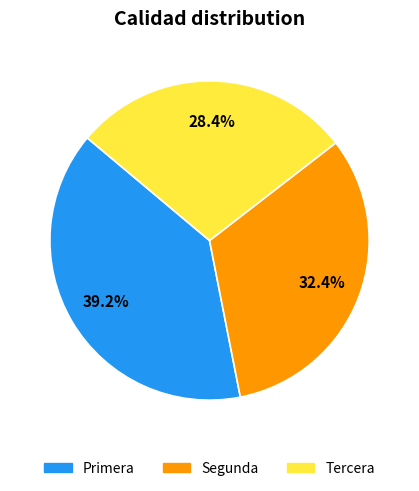

To the nearest percent, what percentage of the pie is Segunda?

32%